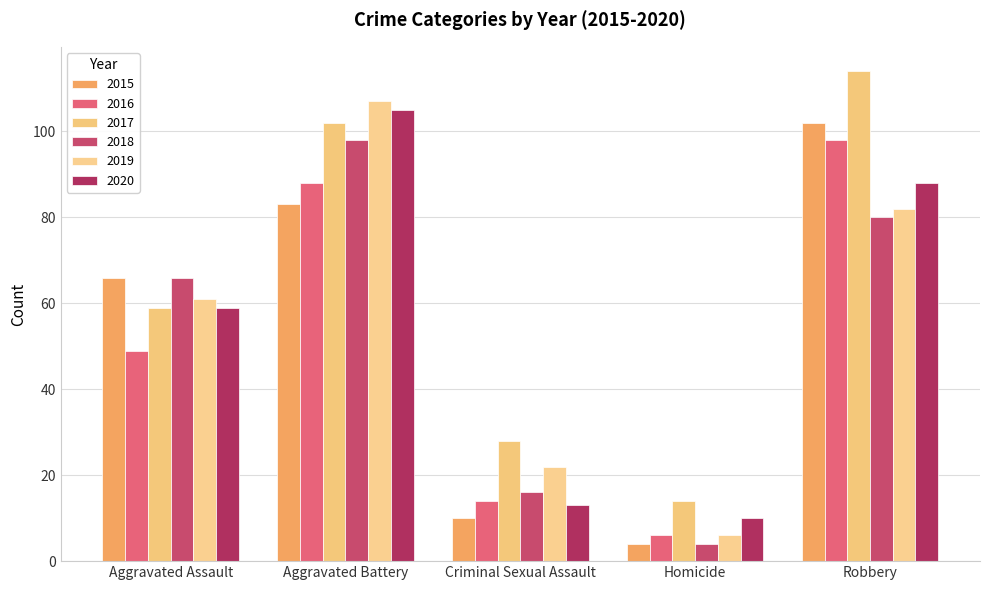

Where is 2020 nearest to the value 57?

Aggravated Assault